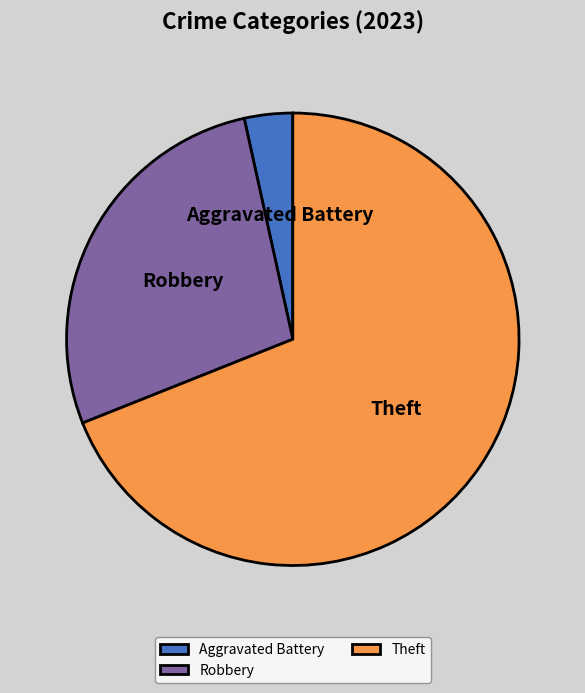

How many slices are in this pie chart?

3